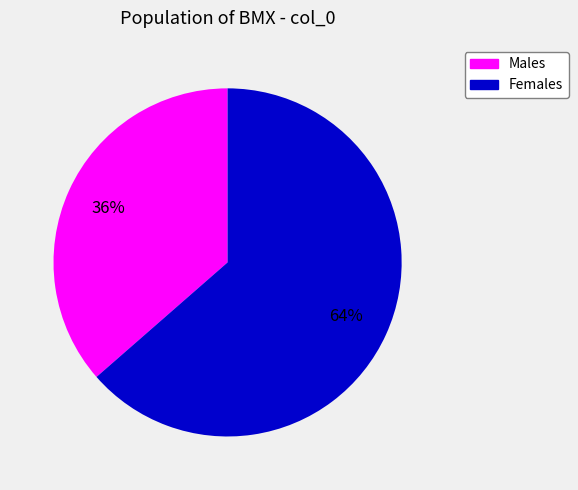

Do Females and Males together represent more than half of the pie?

Yes